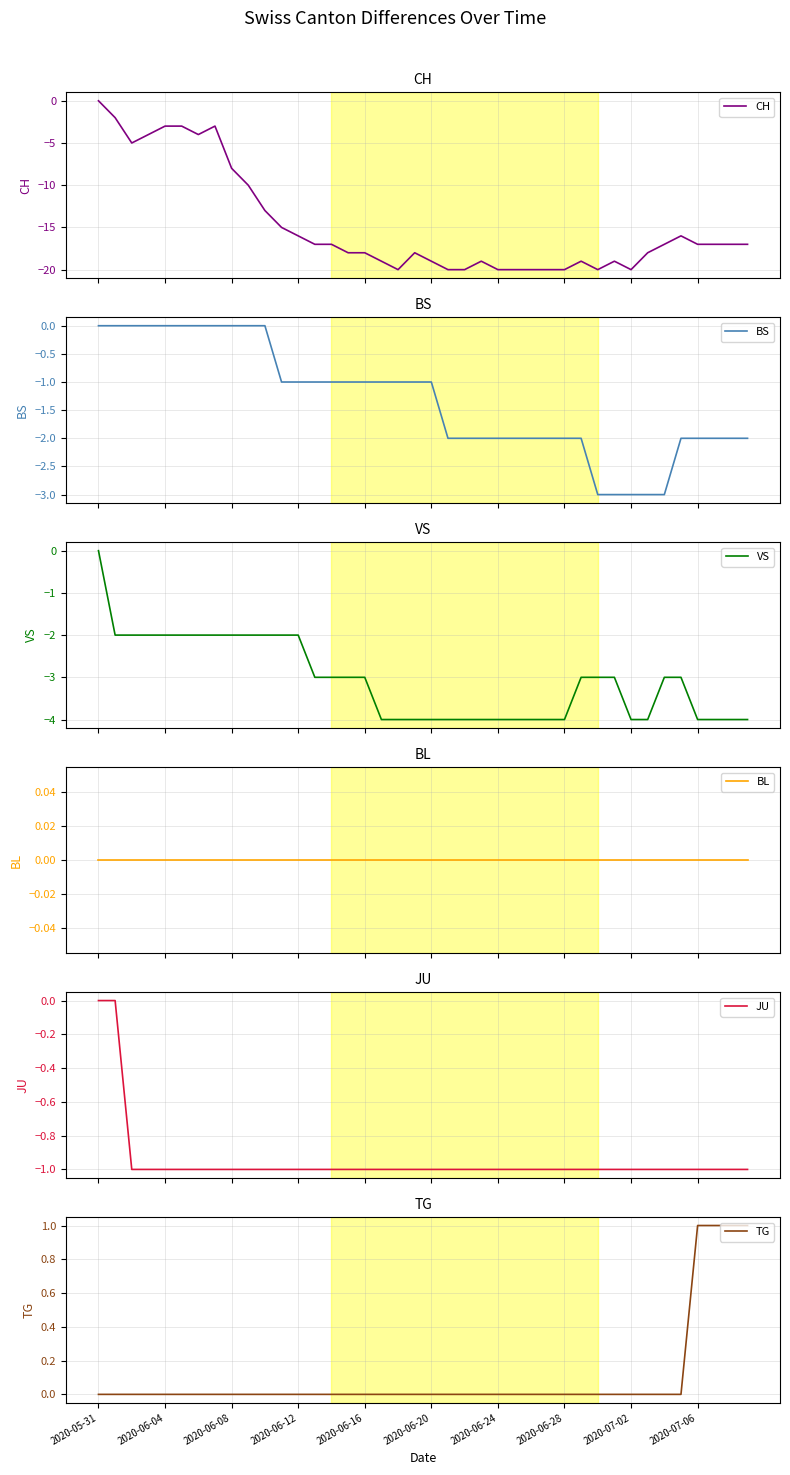

True or false: JU has more than 2 interior local peaks.

False